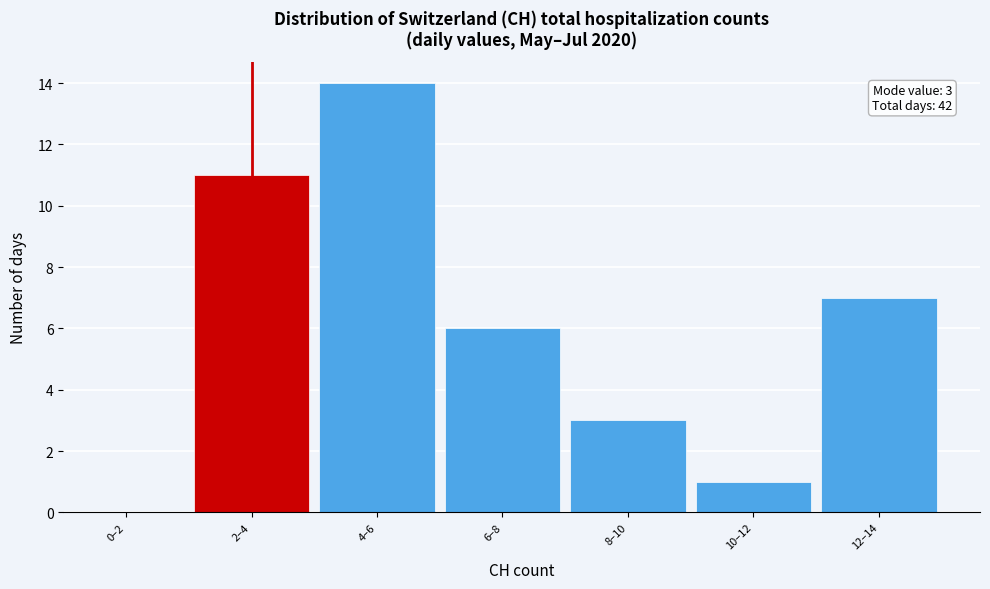

Reading right to left, list all the values displayed in this chart.

12–14=7	10–12=1	8–10=3	6–8=6	4–6=14	2–4=11	0–2=0